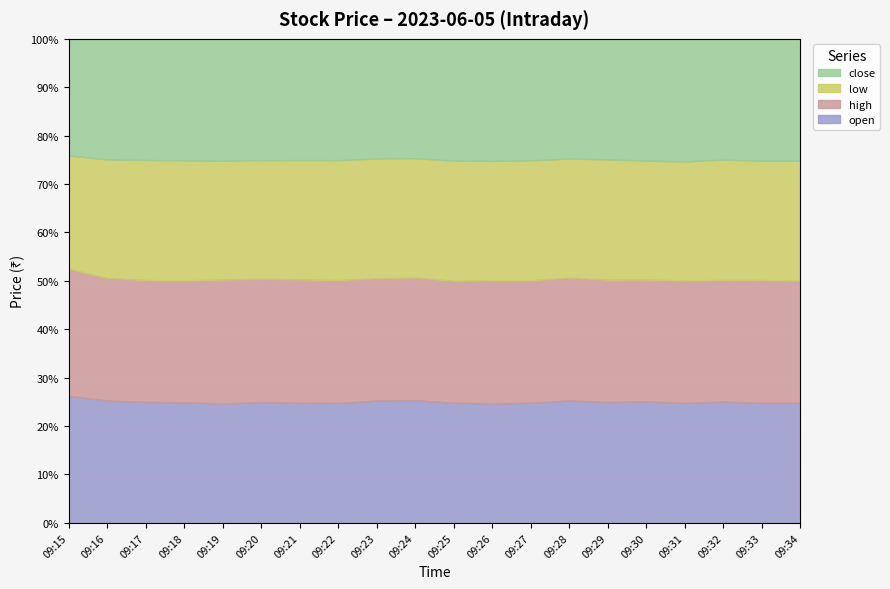

The value of open at 09:25 is 7.1. True or false?

False